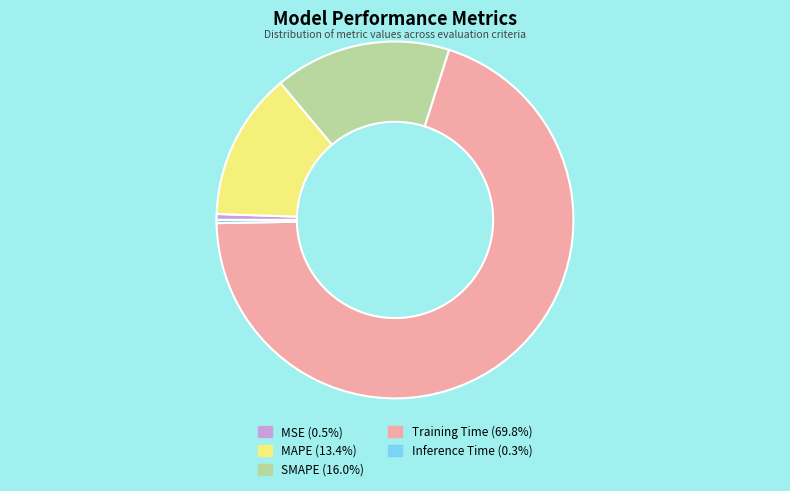

Which category has the biggest portion of the pie?

Training Time